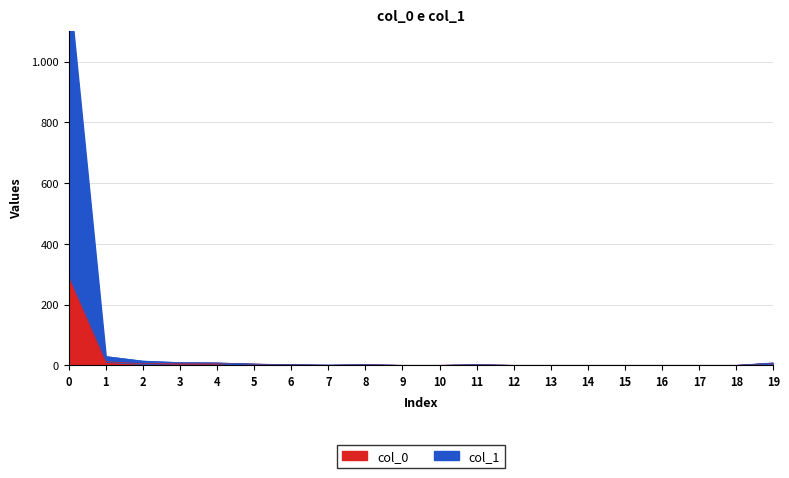

Which label corresponds to the smallest value in the chart?

7